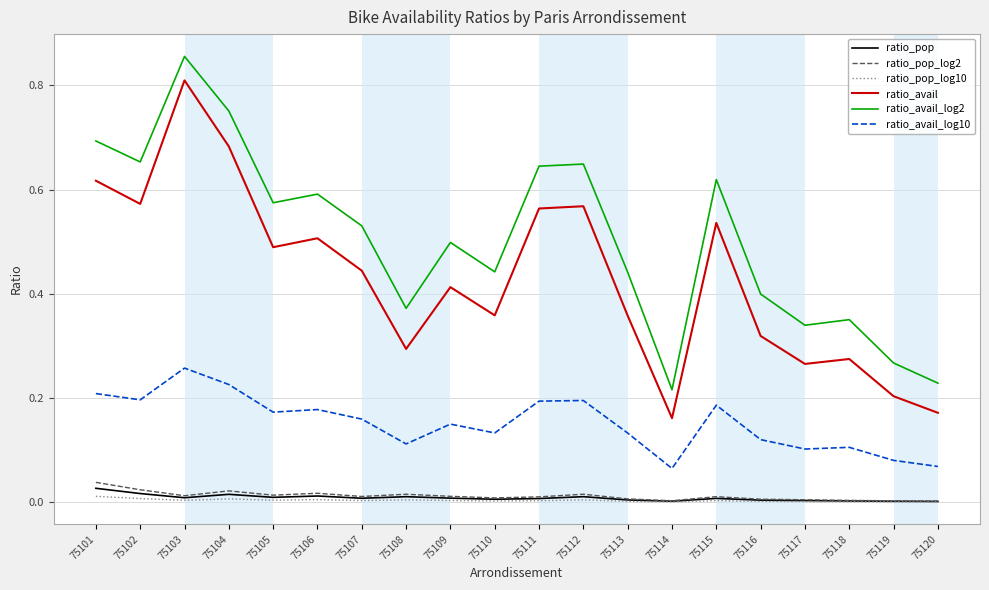

True or false: ratio_avail_log10 and ratio_avail_log2 intersect in this chart.

False